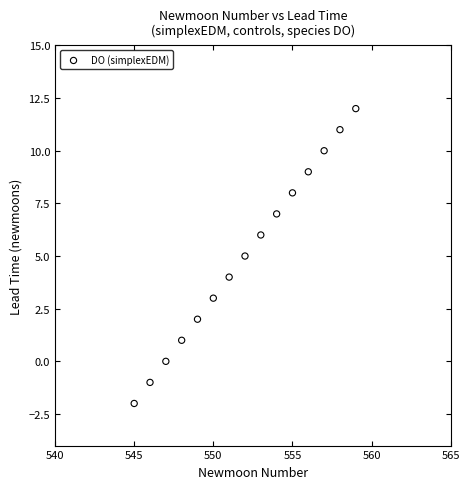

What is the range of X values (max minus min)?

14